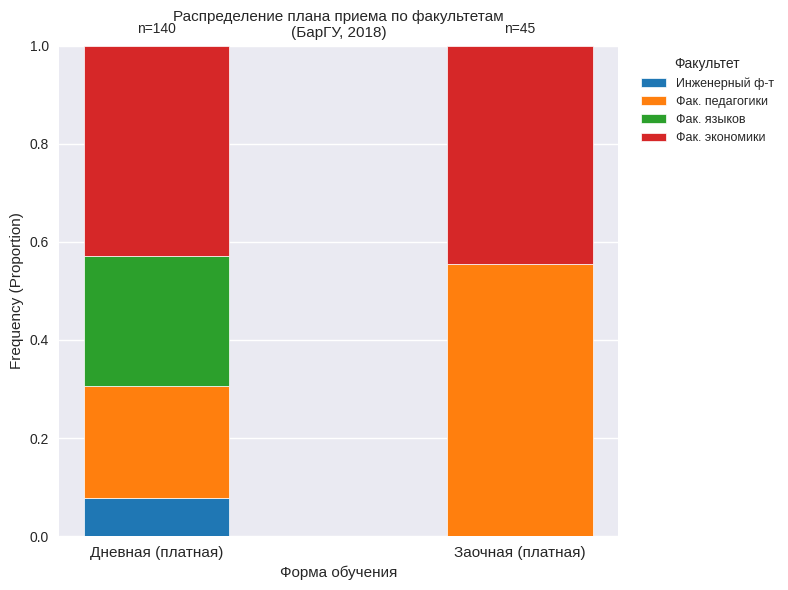

Is it true that Инженерный ф-т equals 0.0 at Заочная (платная)?

True